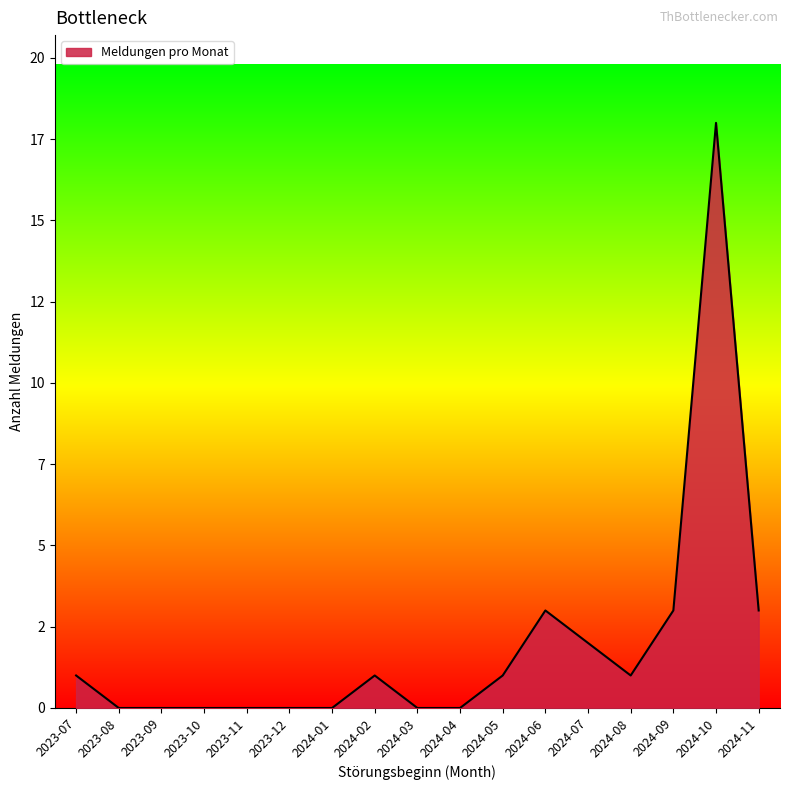

Rank the categories by value from highest to lowest.

2024-10, 2024-06, 2024-09, 2024-11, 2024-07, 2023-07, 2024-02, 2024-05, 2024-08, 2023-08, 2023-09, 2023-10, 2023-11, 2023-12, 2024-01, 2024-03, 2024-04